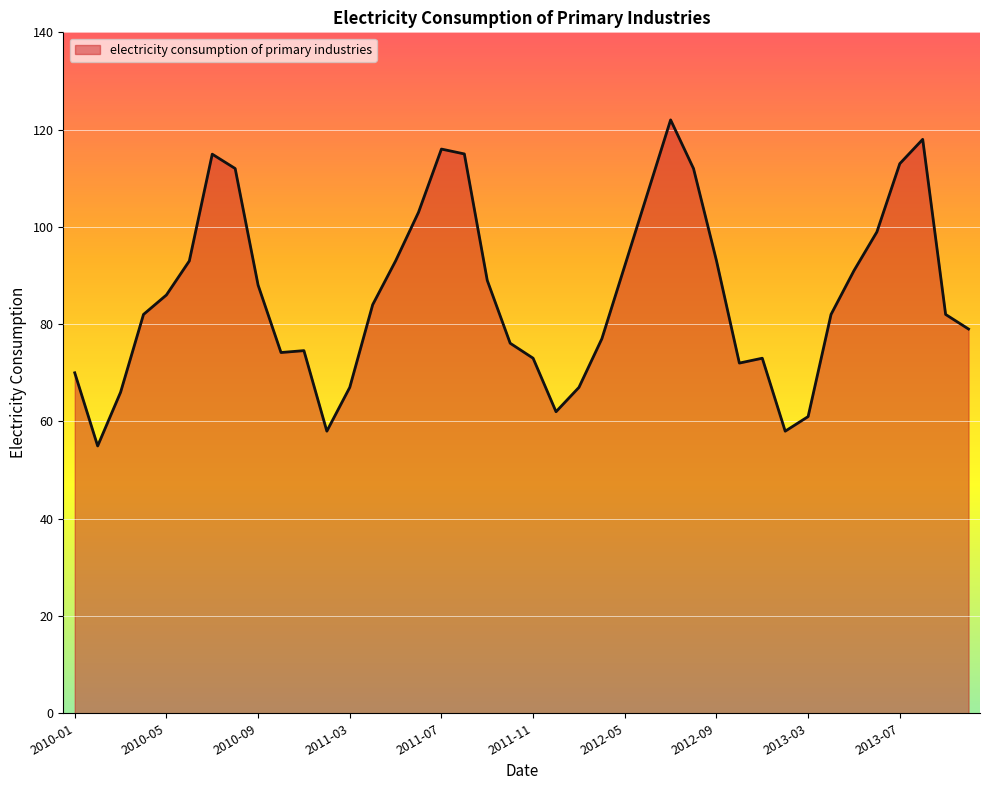

What is the greatest value displayed?

122.0